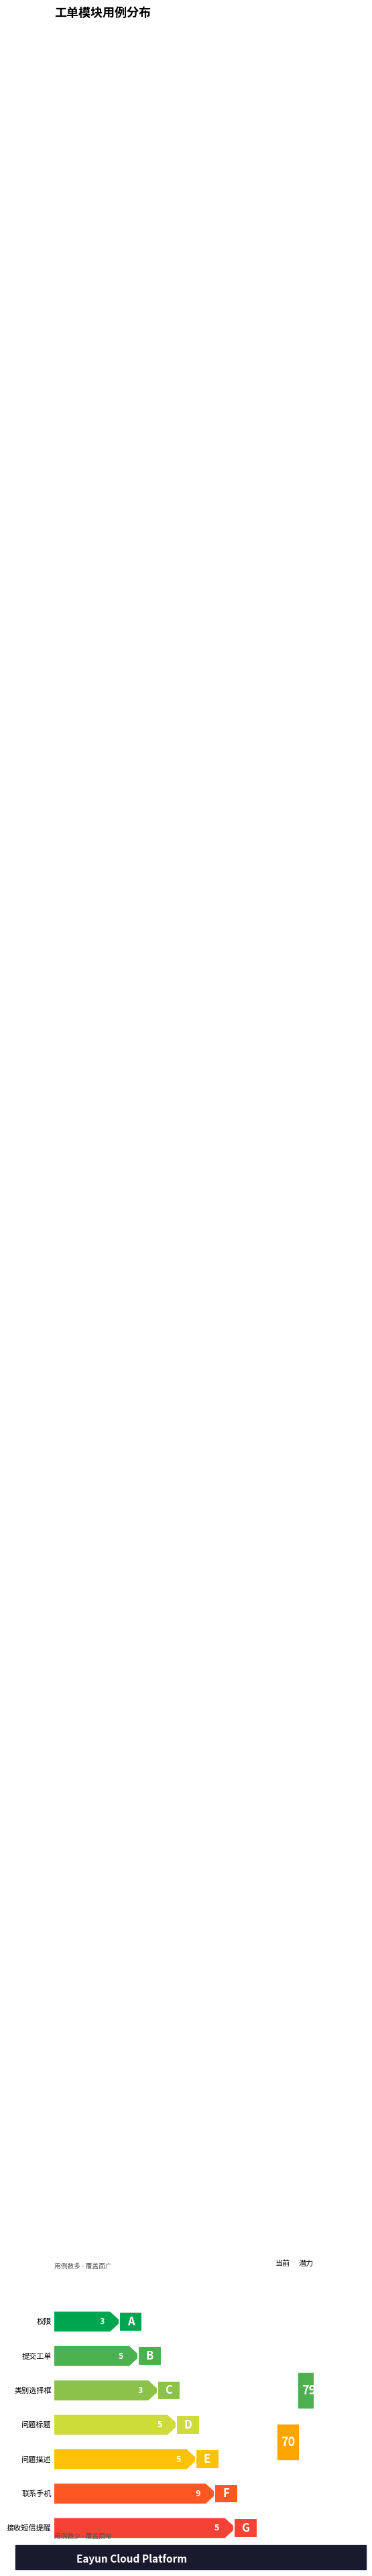

Rank the categories by value from highest to lowest.

联系手机, 提交工单, 问题标题, 问题描述, 接收短信提醒, 权限, 类别选择框